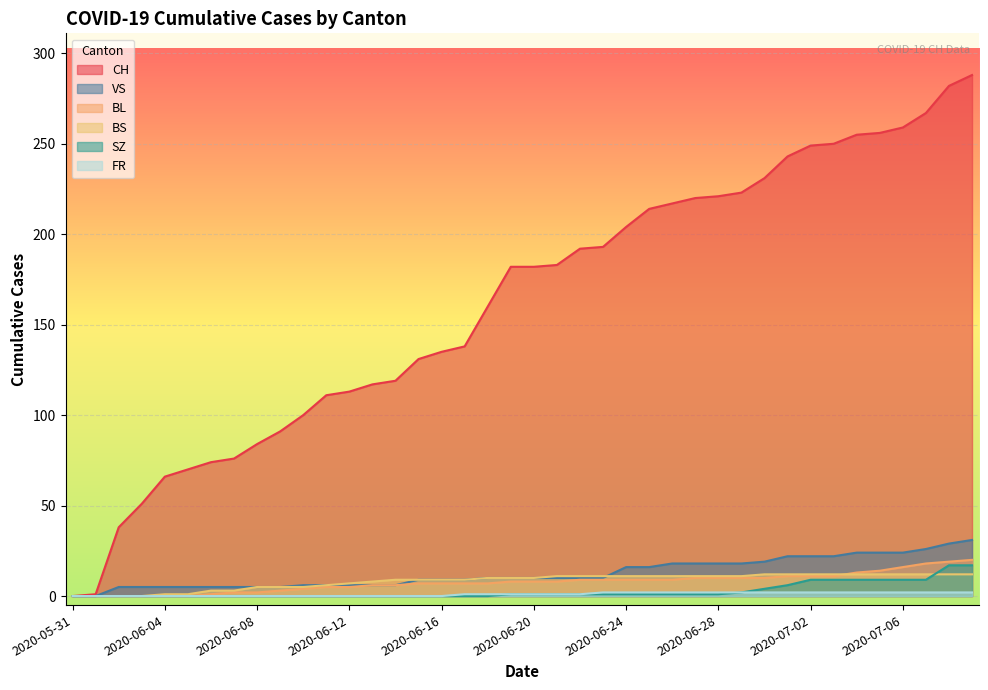

Read the BS value at 2020-07-08.

12